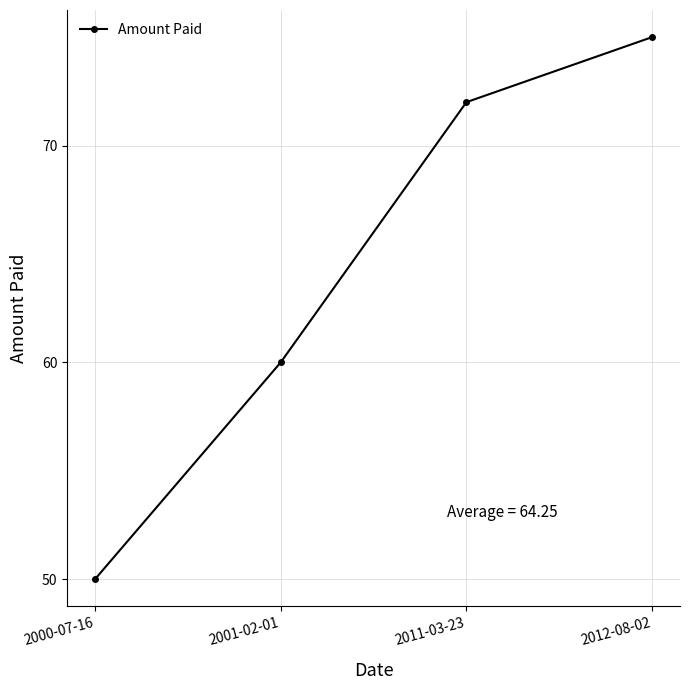

How many values are between 60 and 75?

3